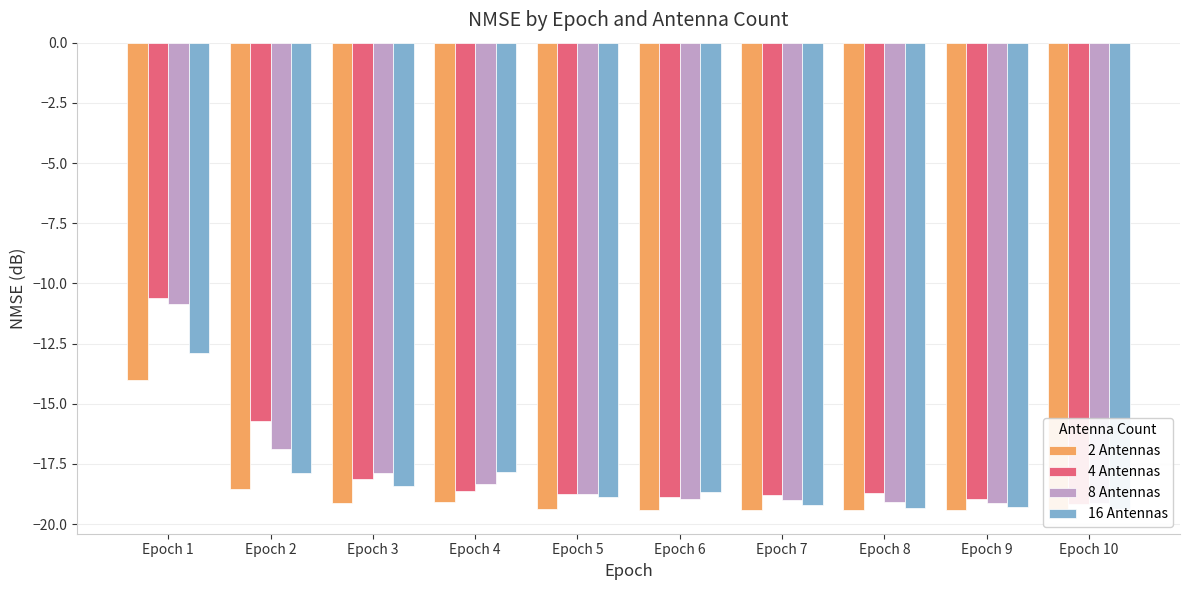

What is the spread (max minus min) of values at Epoch 3?

1.3